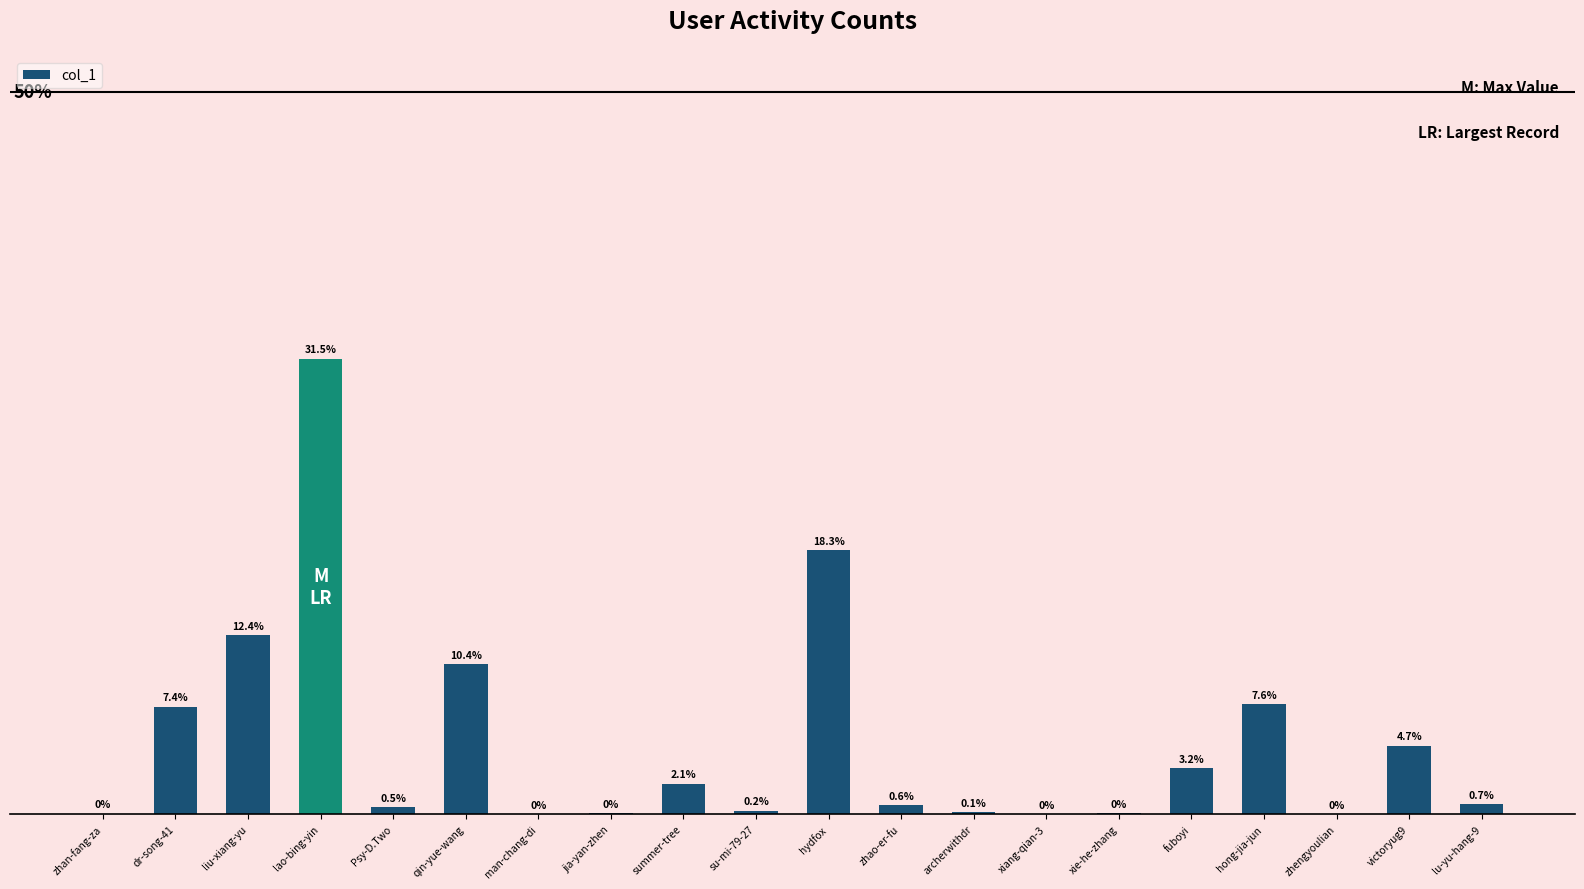

Between xiang-qian-3 and liu-xiang-yu, which is larger?

liu-xiang-yu